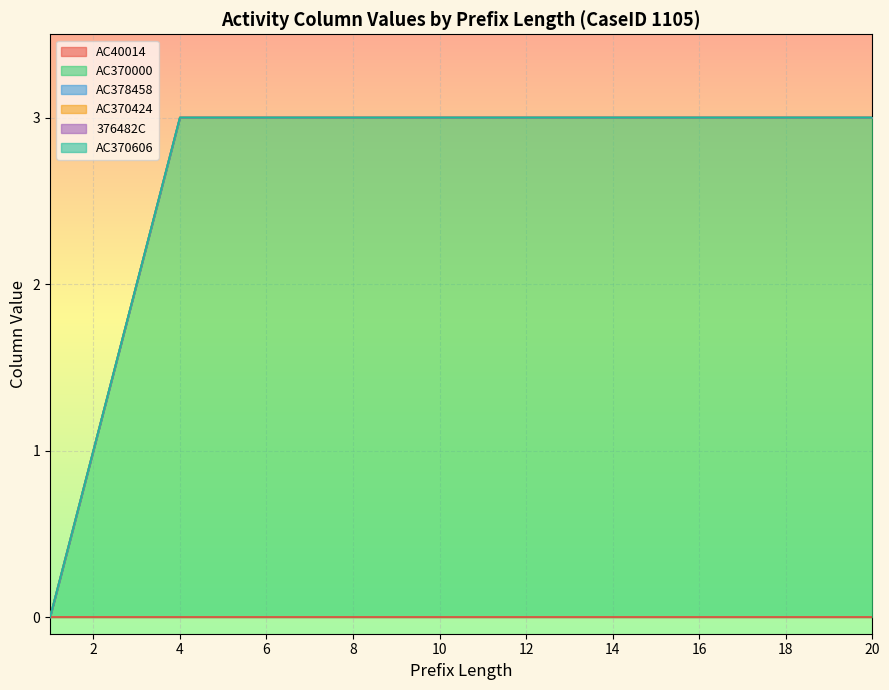

Which series has the largest total across all categories?

AC370000